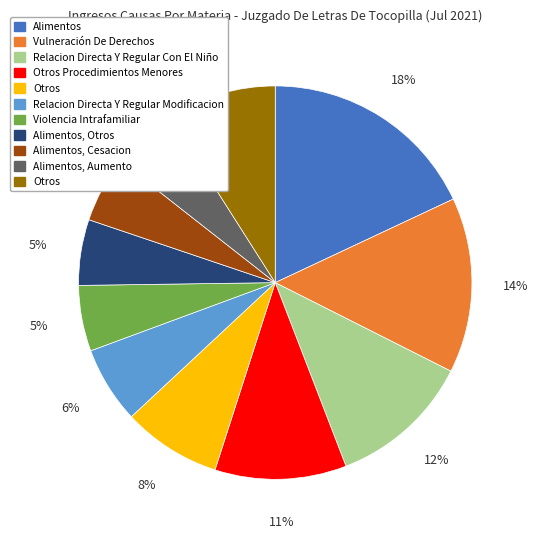

How many segments does this pie chart have?

11